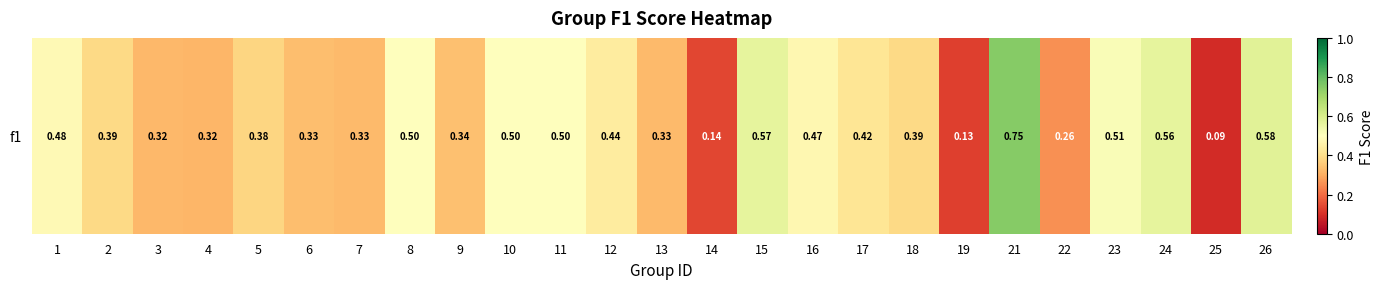

The chart shows a value of 0.5 at 8. True or false?

True